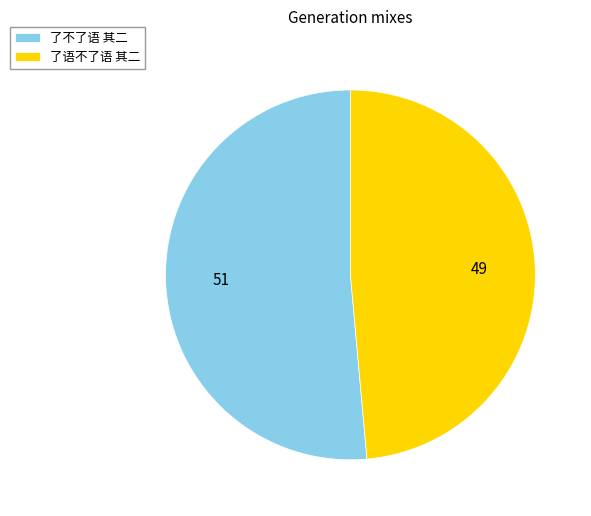

Which slice is the largest?

了不了语 其二